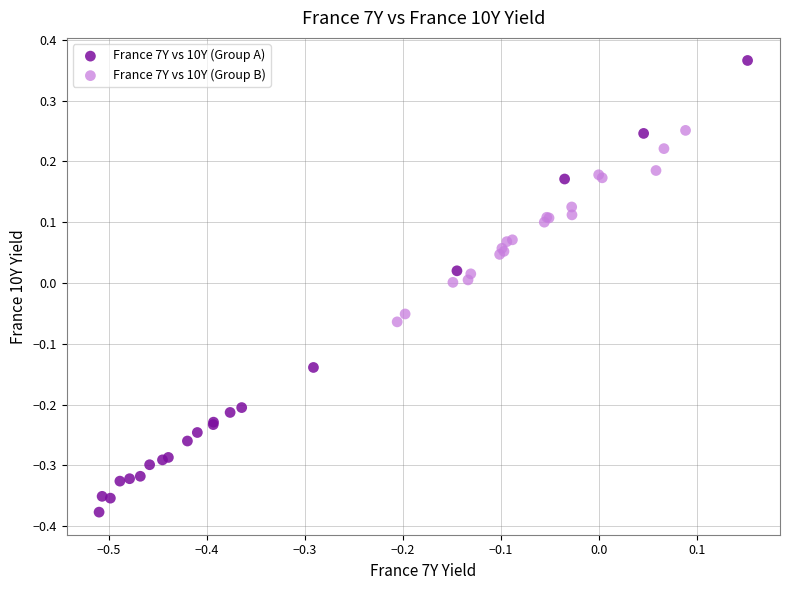

What are all the series names shown in the legend?

France 7Y vs 10Y (Group A), France 7Y vs 10Y (Group B)